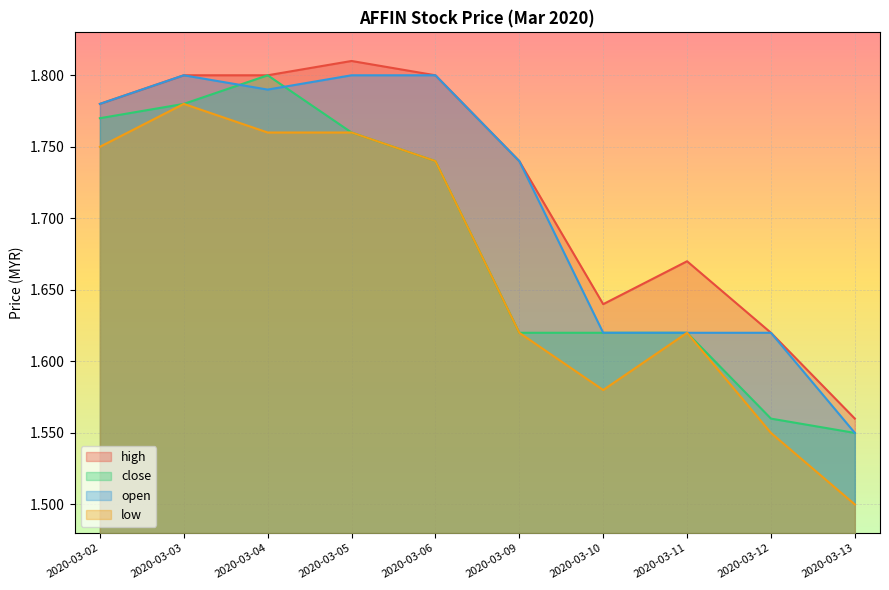

Rank the categories by close value from highest to lowest.

2020-03-04, 2020-03-03, 2020-03-02, 2020-03-05, 2020-03-06, 2020-03-09, 2020-03-10, 2020-03-11, 2020-03-12, 2020-03-13